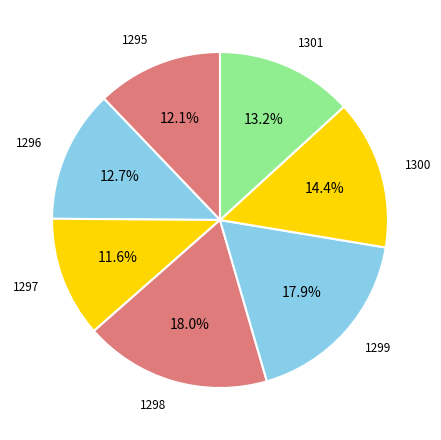

To the nearest percent, what percentage of the pie is 1300?

14%